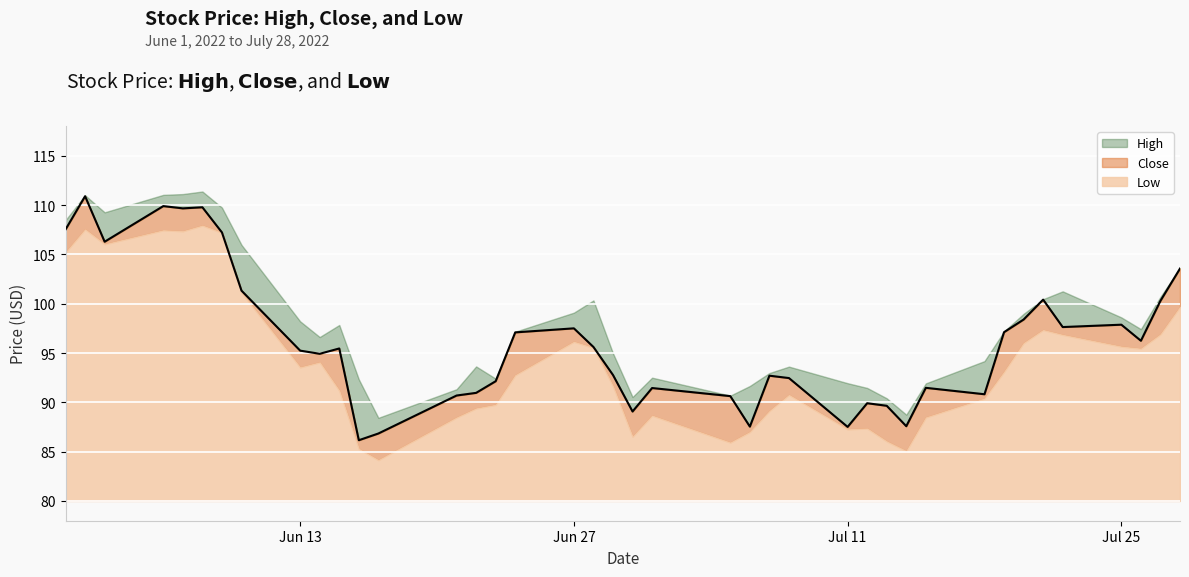

True or false: Low and High intersect in this chart.

False